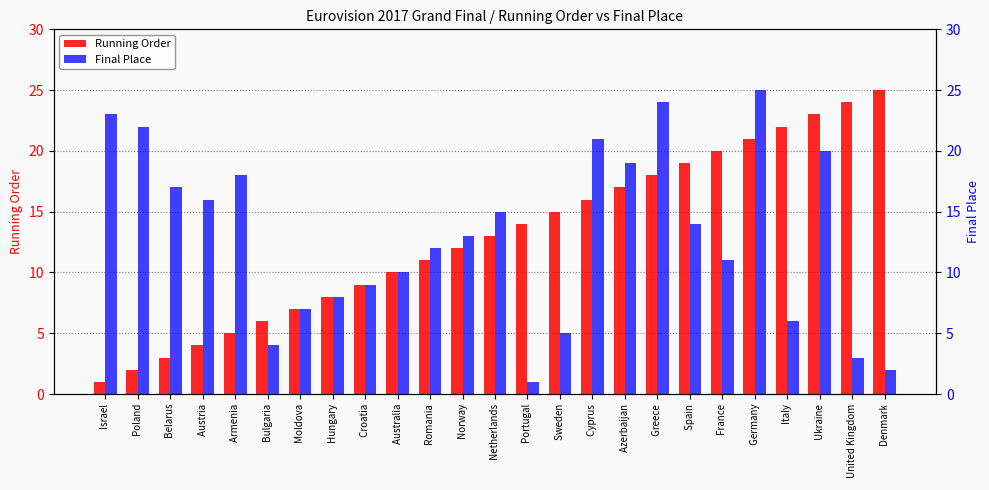

How many groups of bars are there?

25